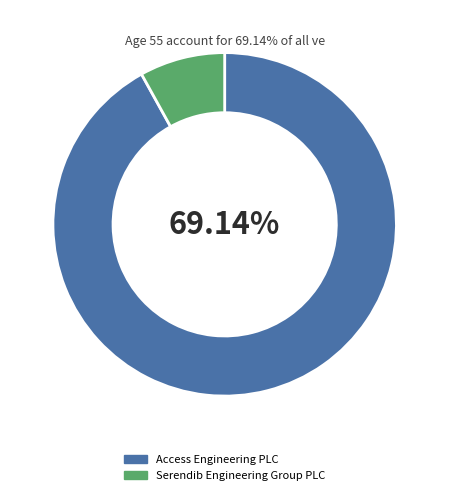

What is the largest slice in the pie chart?

Access Engineering PLC